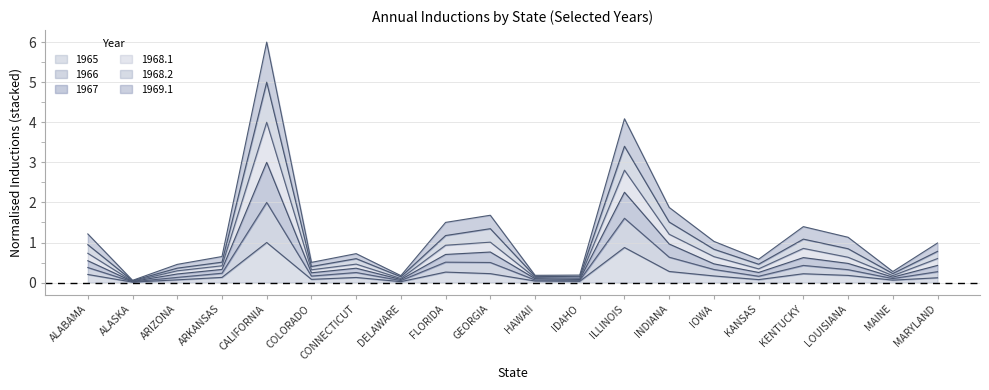

The value of 1968.2 at ALABAMA is 1.1. True or false?

False